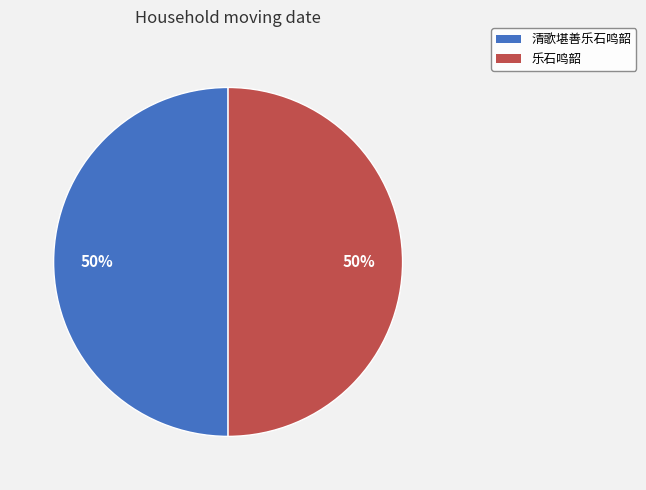

What is the ratio of the value at 清歌堪善乐石鸣韶 to the value at 乐石鸣韶?

1.0